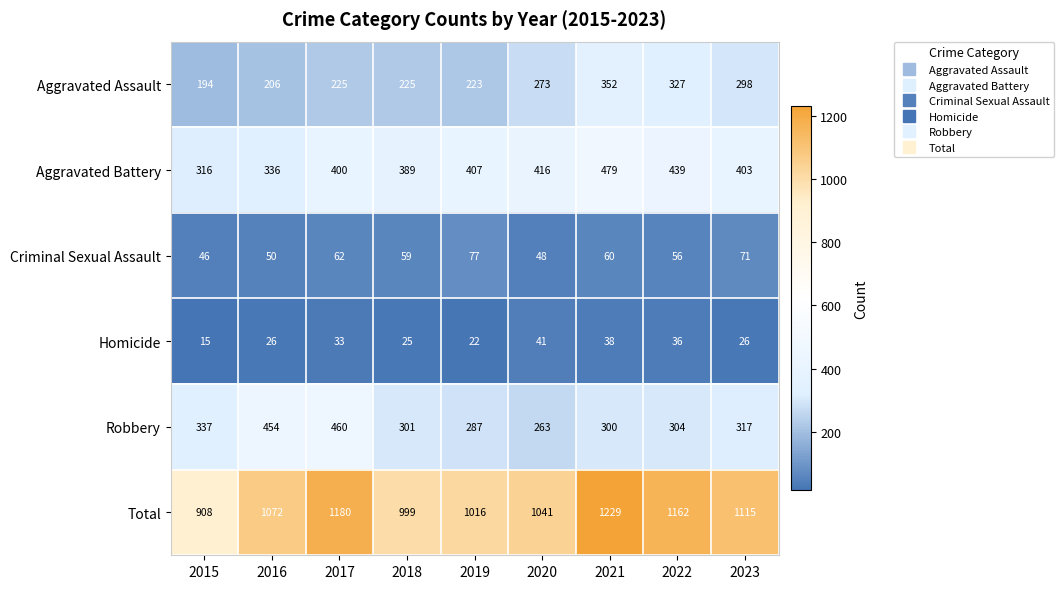

Where does the Robbery series first go above 304?

2015